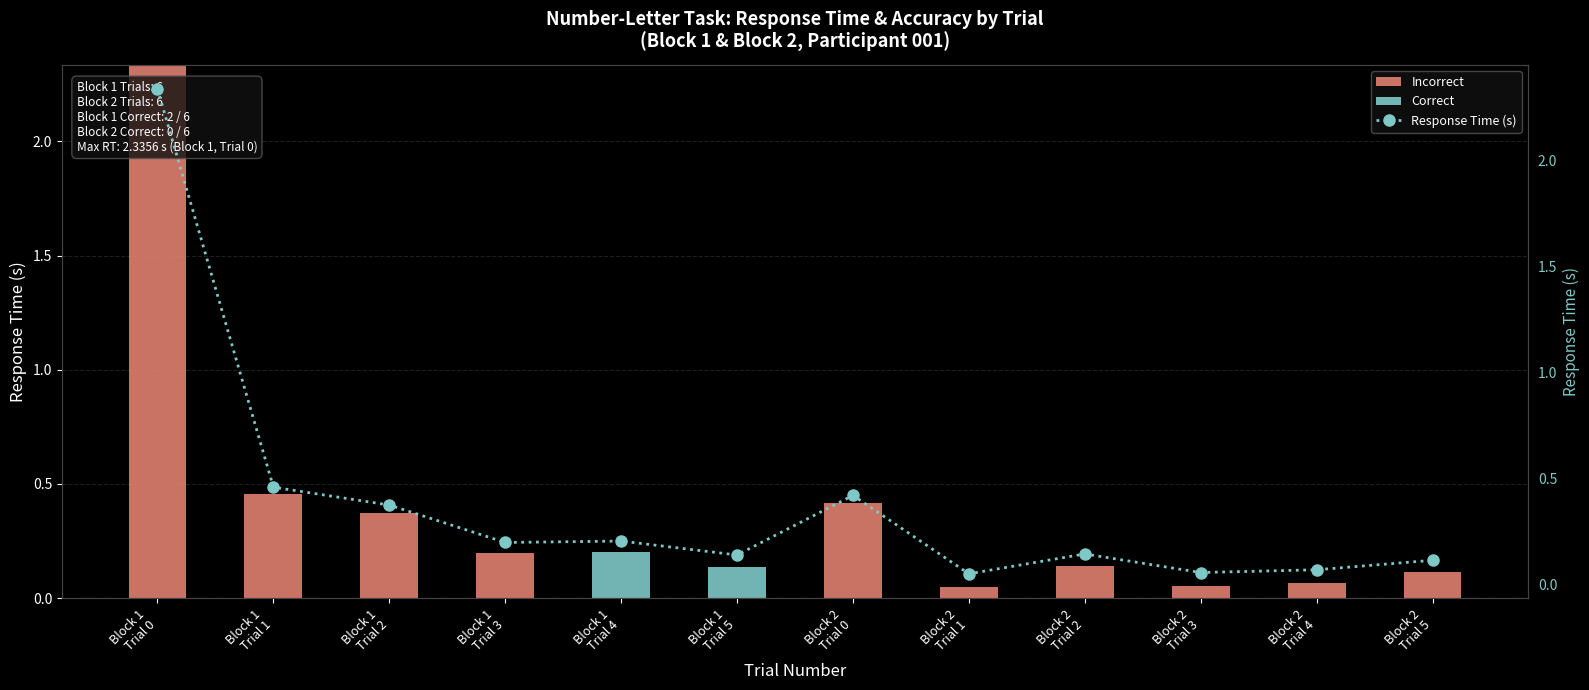

How many groups of bars are there?

12